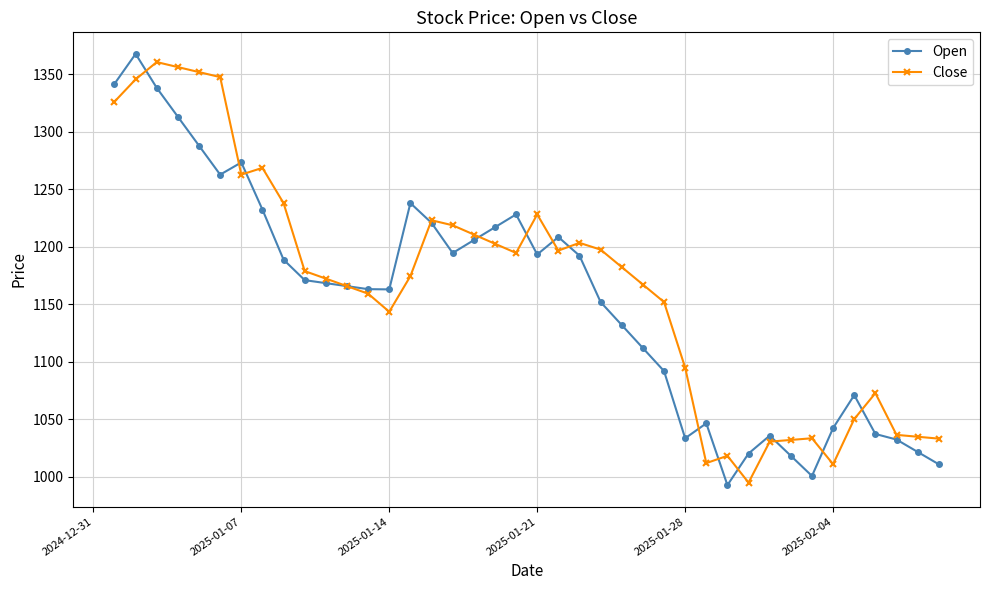

What is the maximum value for Open?

1367.7